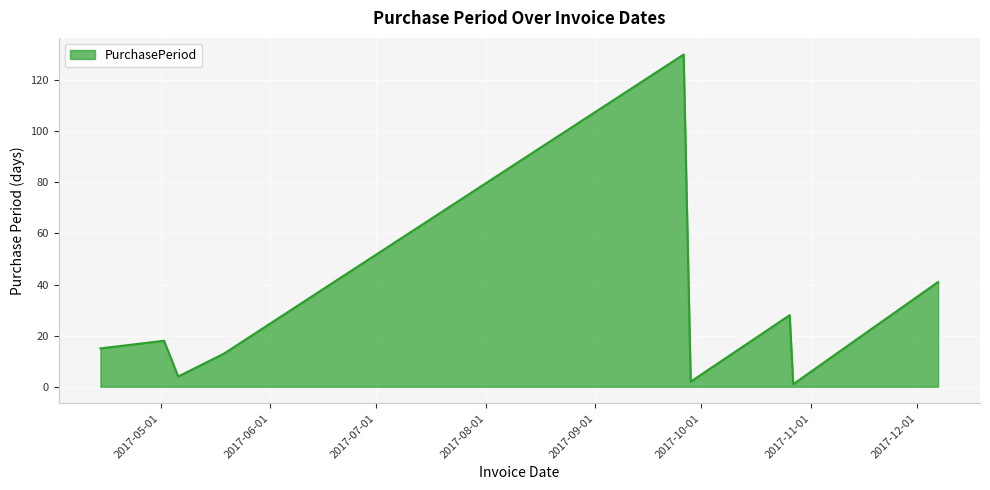

What is the difference between the maximum and minimum values?

129